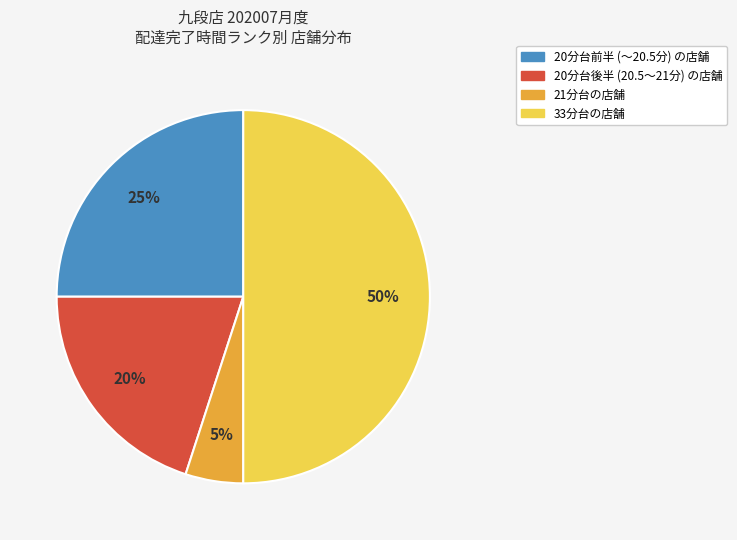

To the nearest percent, what is the difference between the largest and smallest slice percentages?

45%